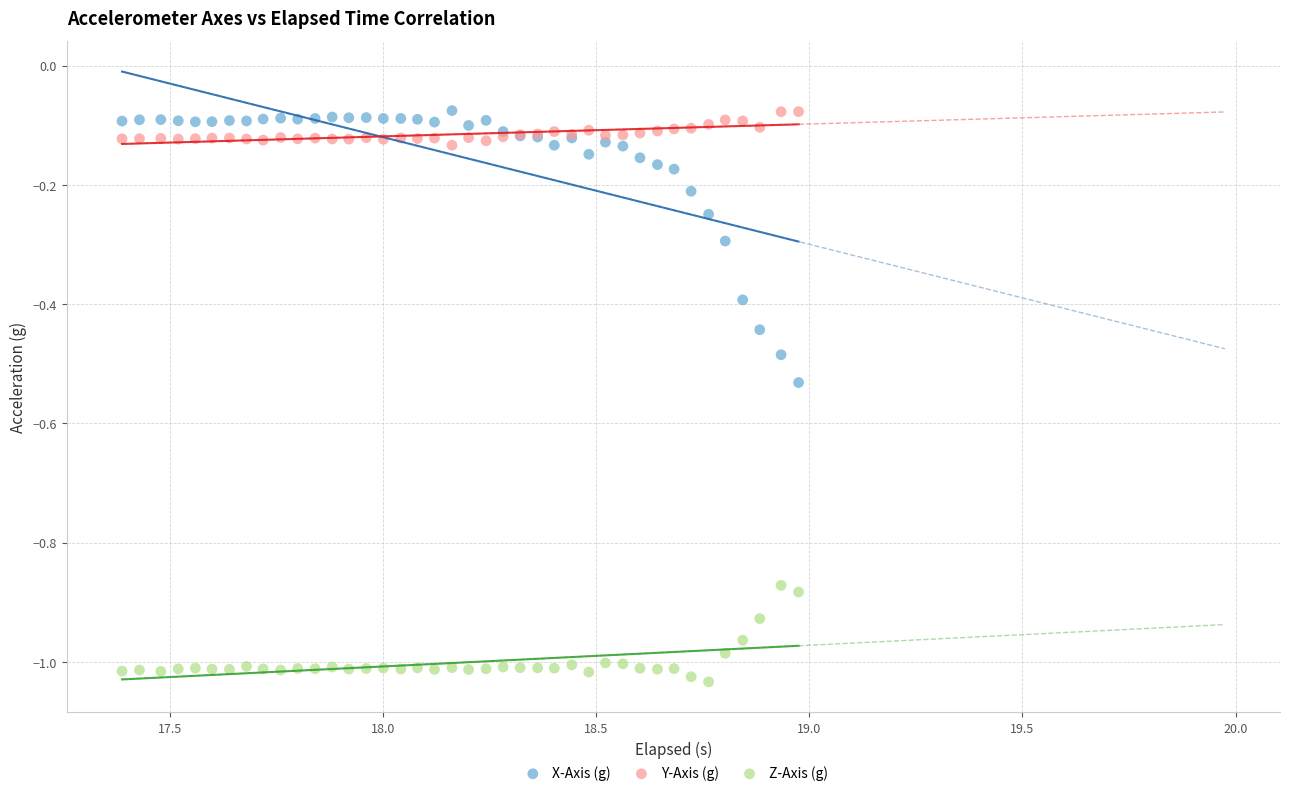

What are all the series names shown in the legend?

X-Axis (g), Y-Axis (g), Z-Axis (g)